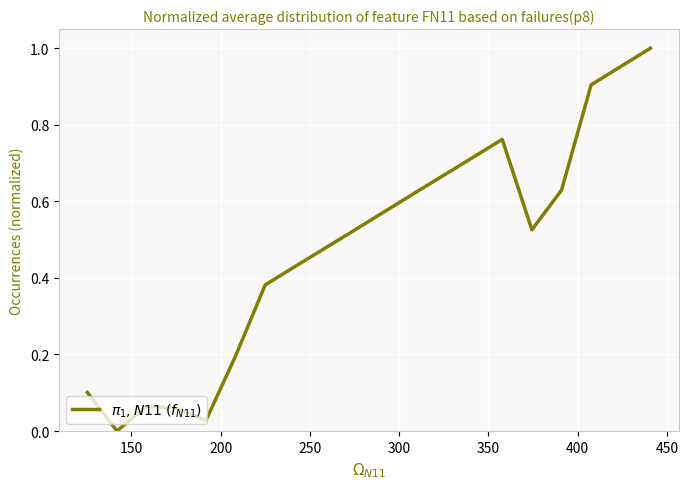

How many points are lower than both their immediate neighbors (excluding endpoints)?

3